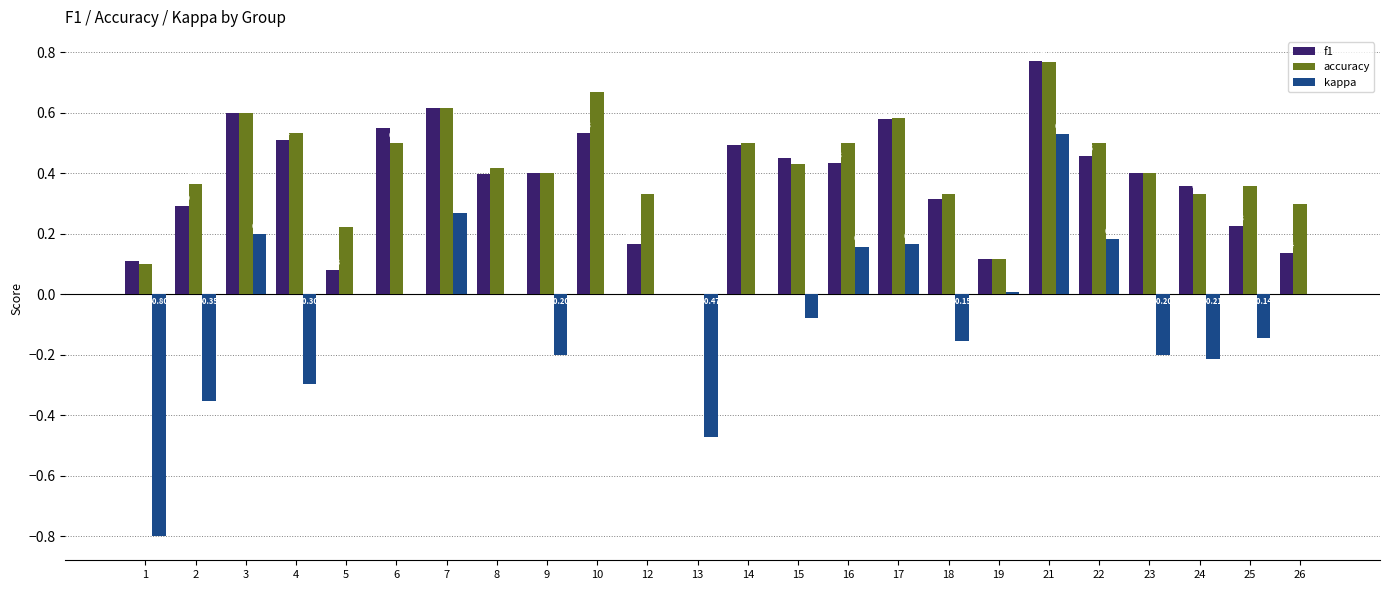

What is the sum of all kappa values?

-1.4